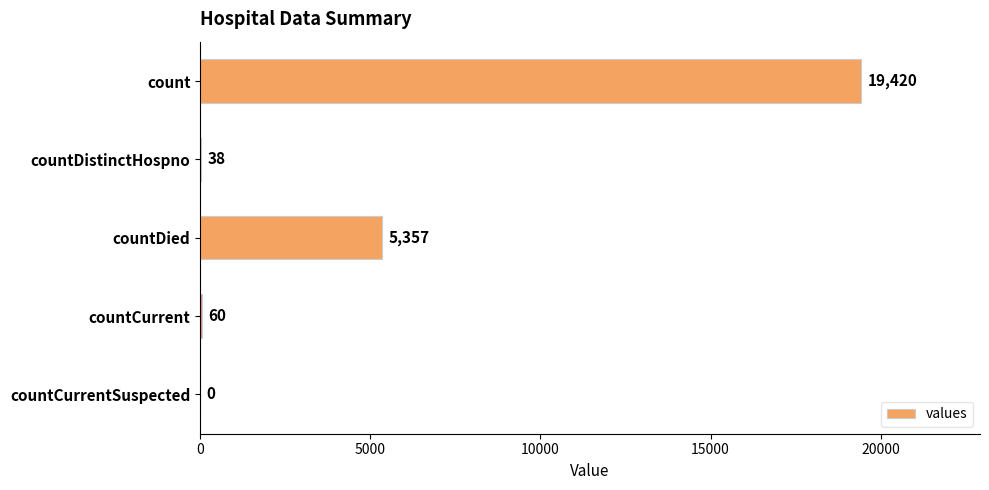

What is the approximate value at countCurrent?

60